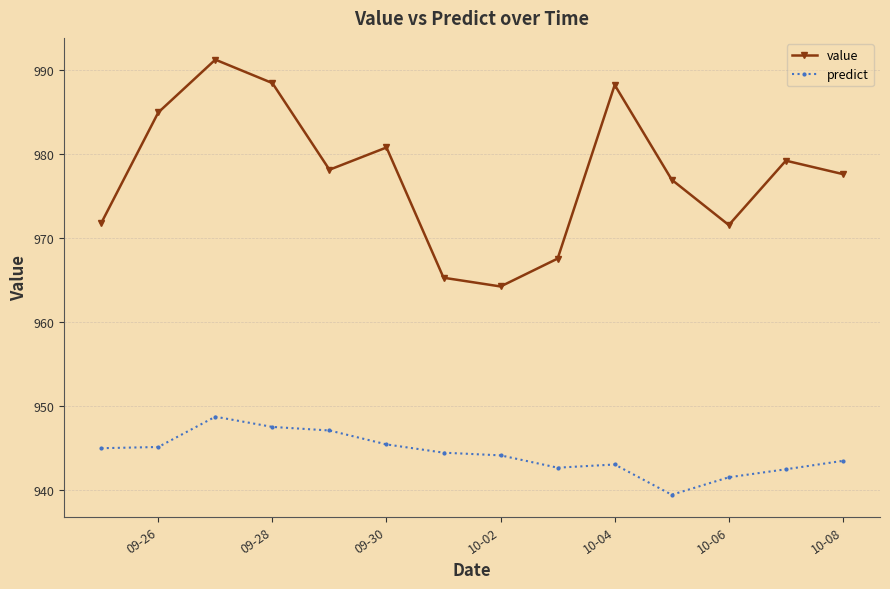

List the series in order of their overall mean, lowest first.

predict, value